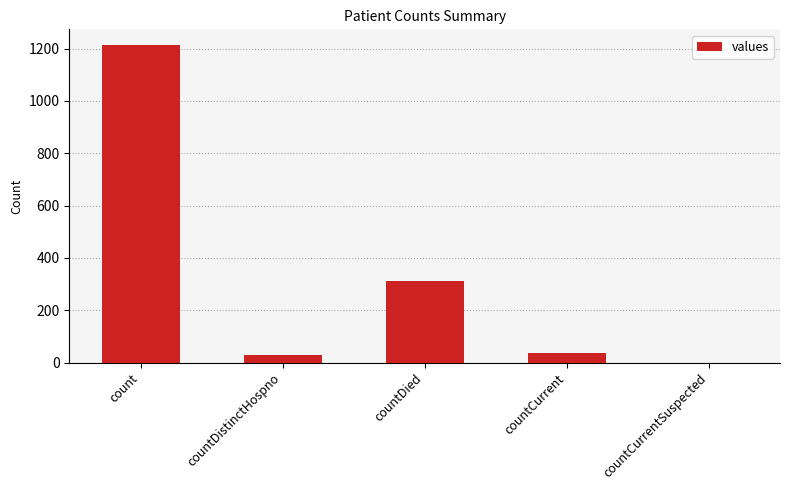

Approximately how many times larger is the value at count compared to countDistinctHospno?

44.9